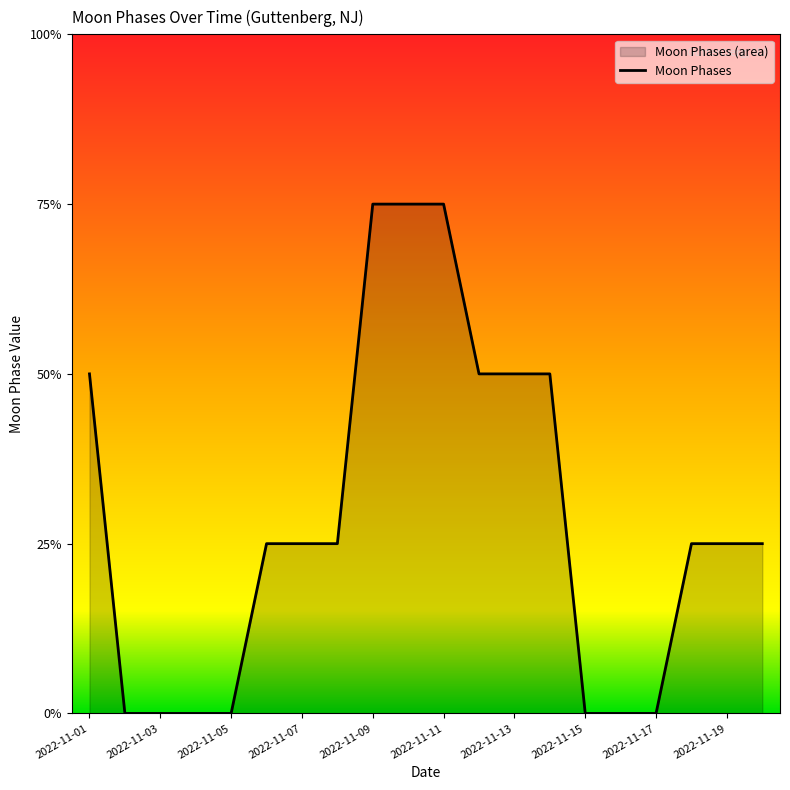

The chart shows a value of 0 at 2022-11-04. True or false?

True